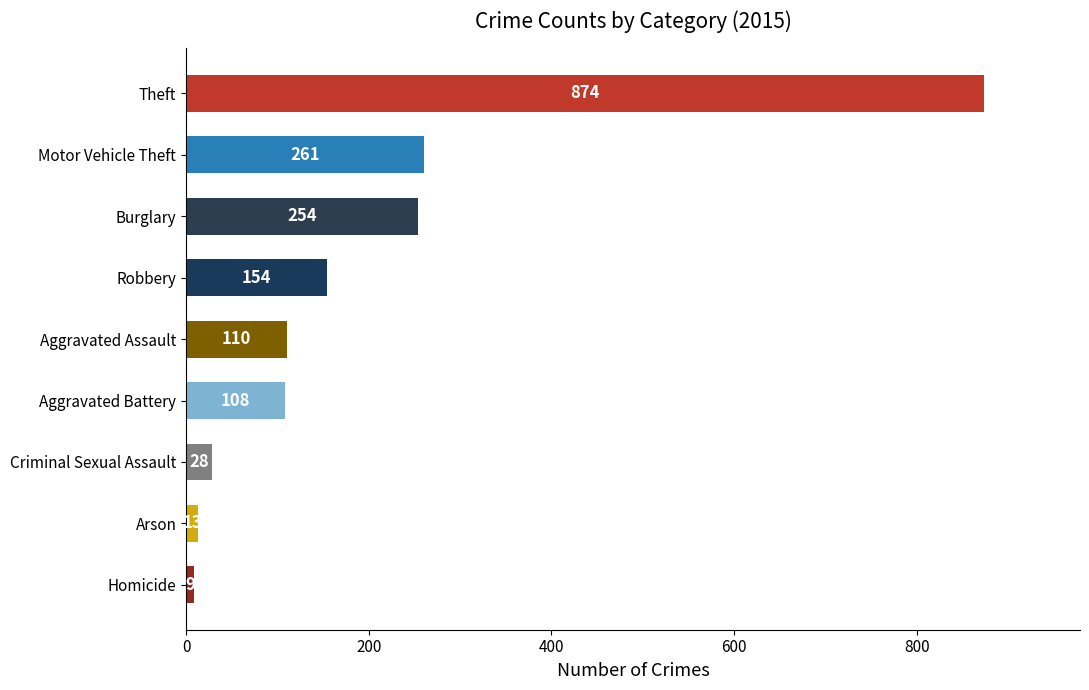

At which label is the value closest to 441?

Motor Vehicle Theft